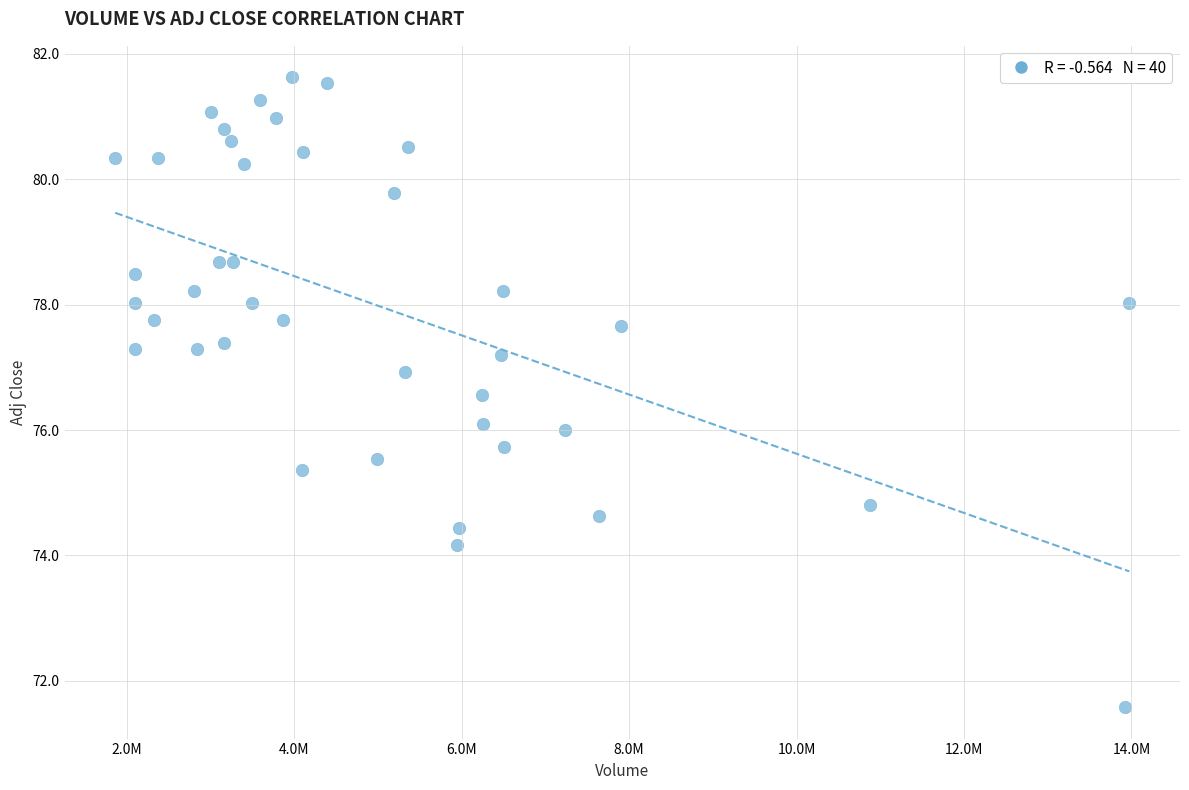

What is the range of Y values (max minus min)?

10.0